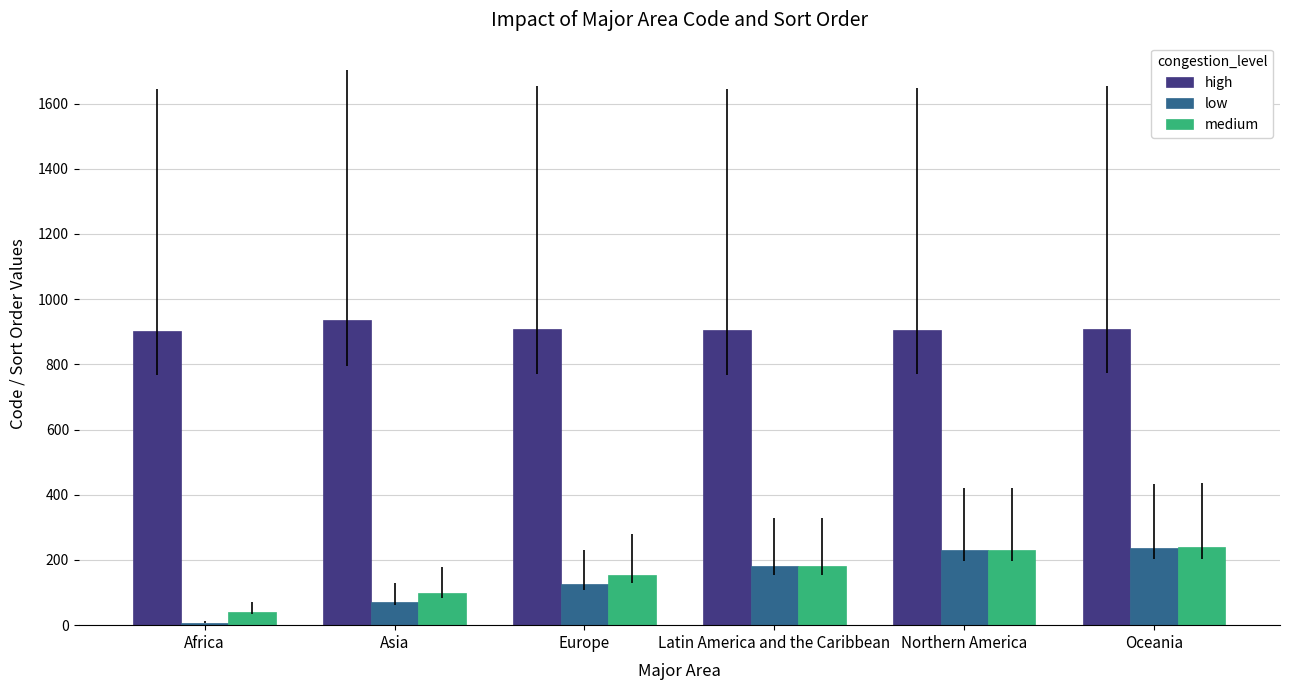

Is the value of medium at Northern America greater than the value of high at Northern America?

No